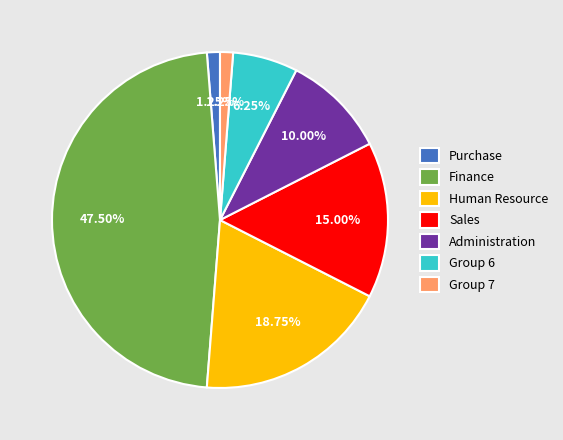

What is the largest slice in the pie chart?

Finance